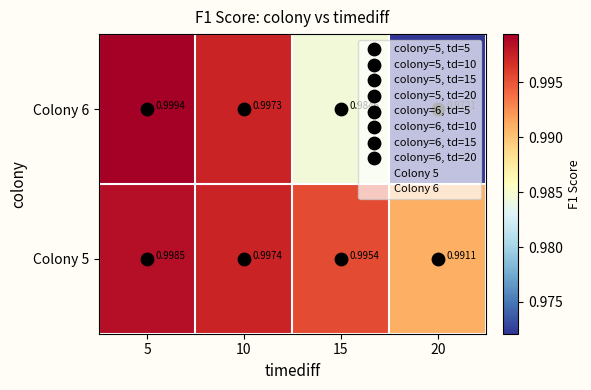

At which category does the chart reach its peak across all series?

5